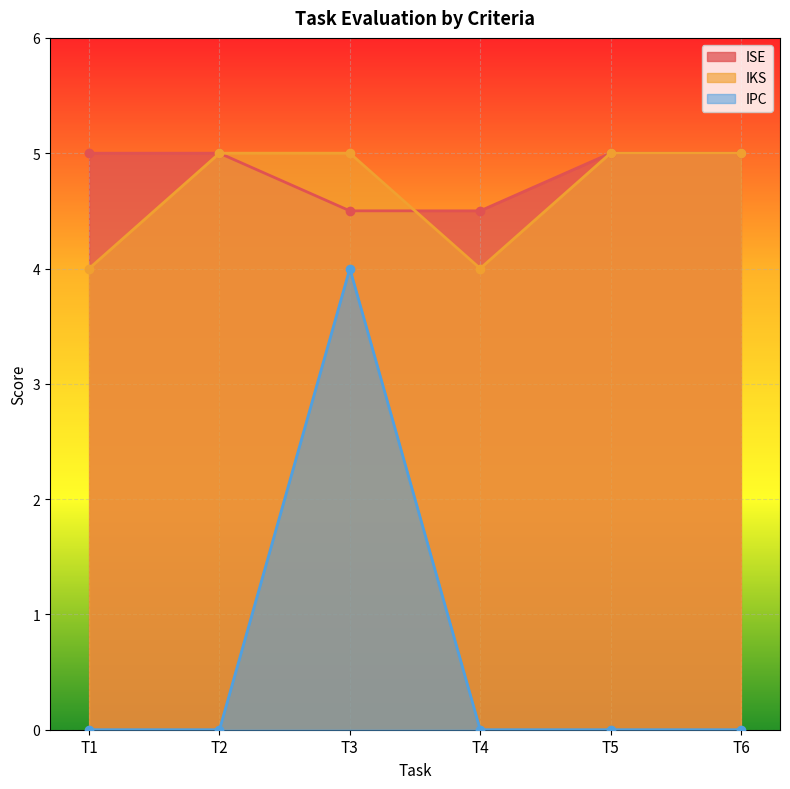

At which category does the chart reach its peak across all series?

T1